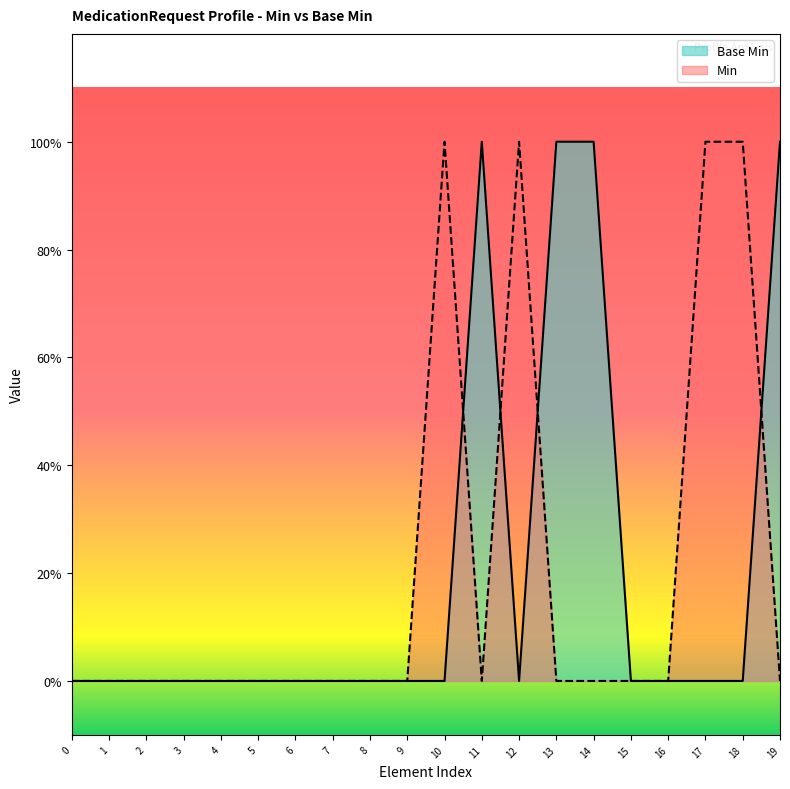

What is the difference between the maximum and minimum values?

1